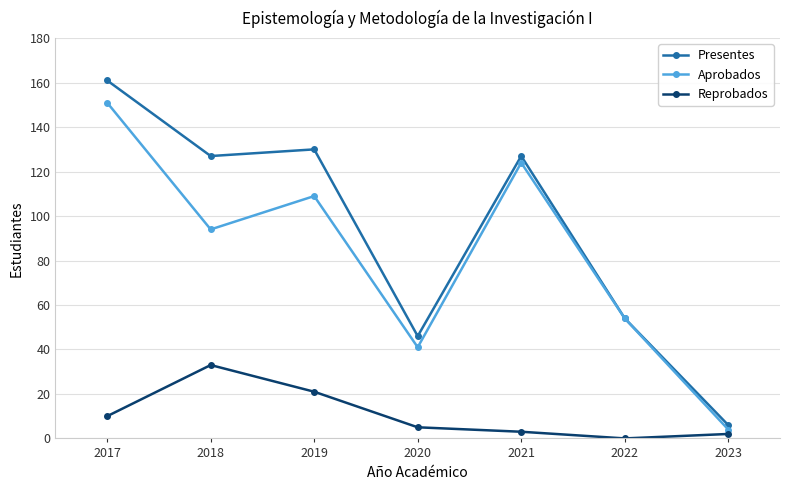

Which series has the largest total across all categories?

Presentes